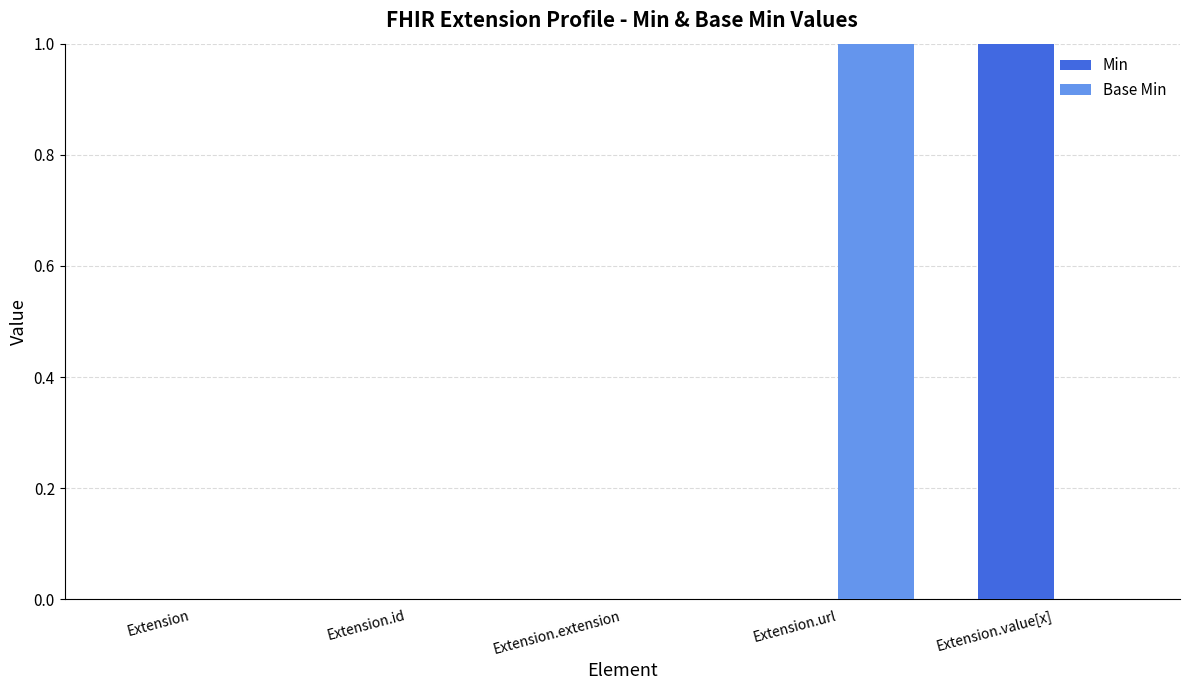

Are the bars horizontal?

No